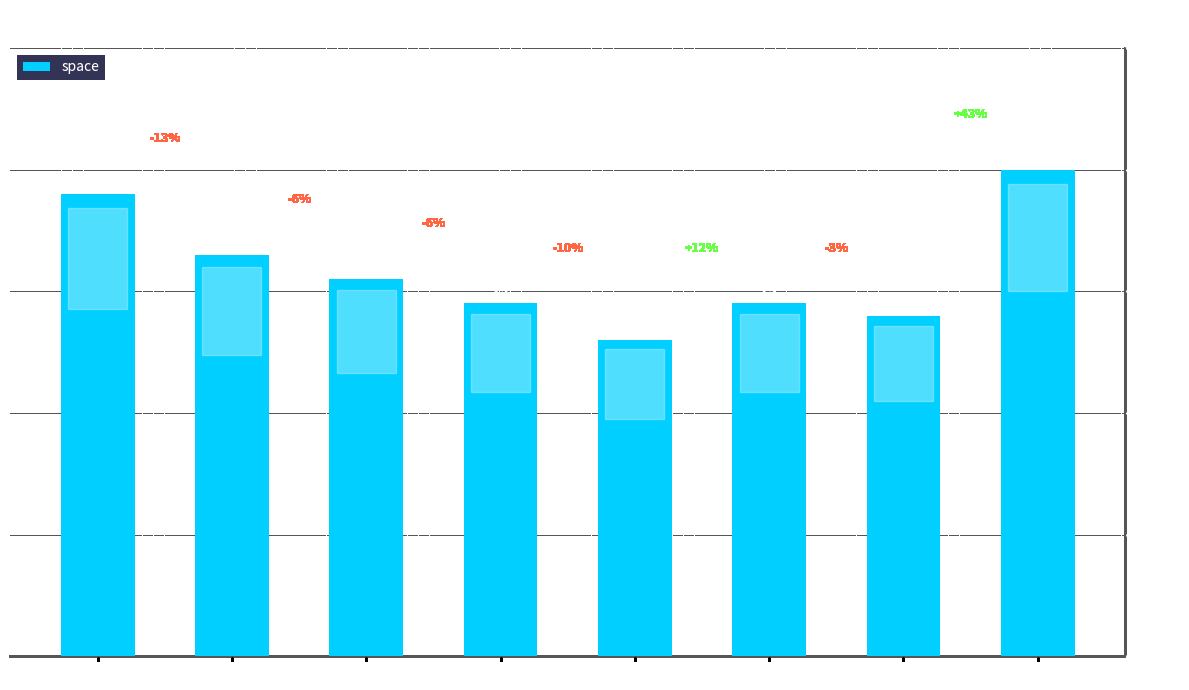

At which label does the data first exceed 31?

Classroom0